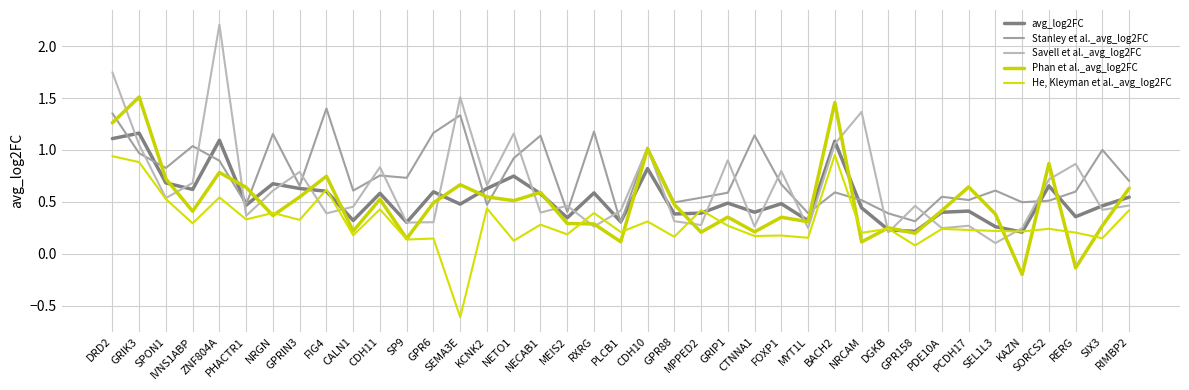

How many intersections are there between He, Kleyman et al._avg_log2FC and Stanley et al._avg_log2FC?

2